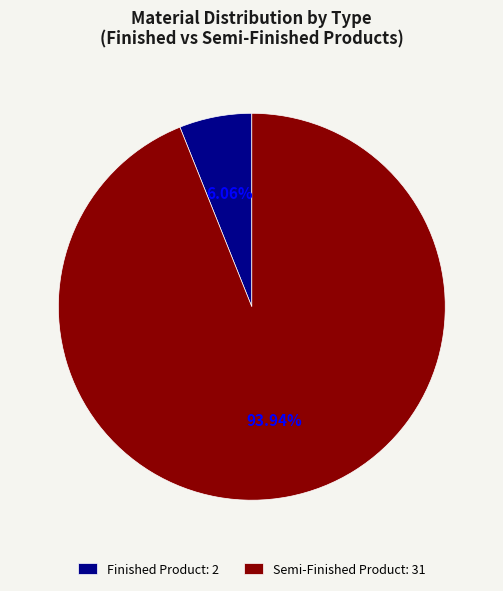

Which slice is the smallest?

Finished Product